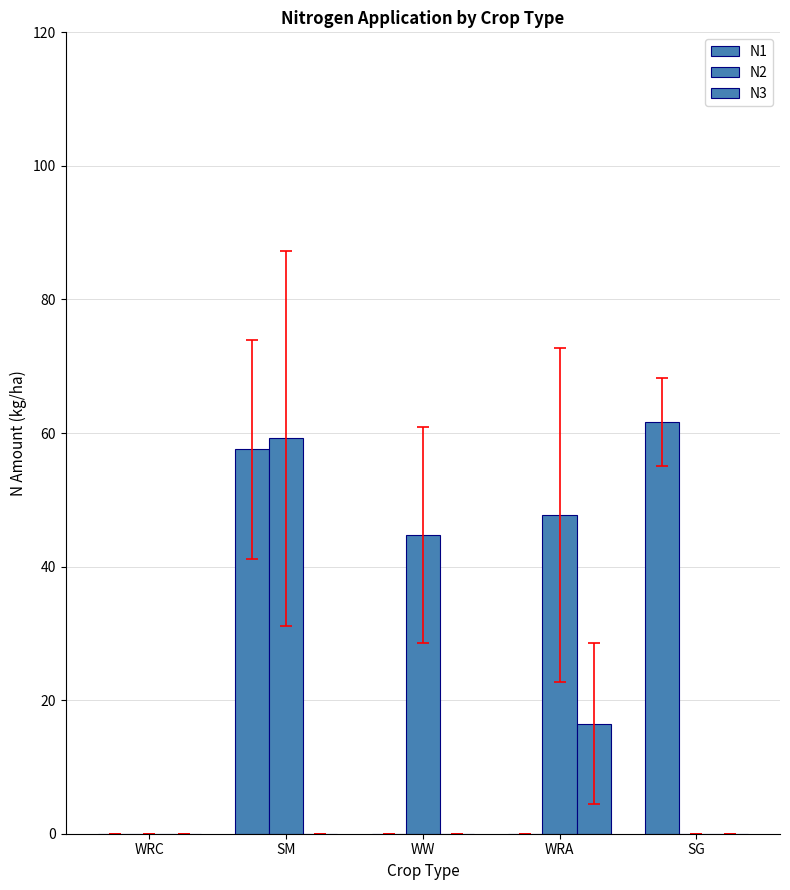

At which category does the chart reach its peak across all series?

SG